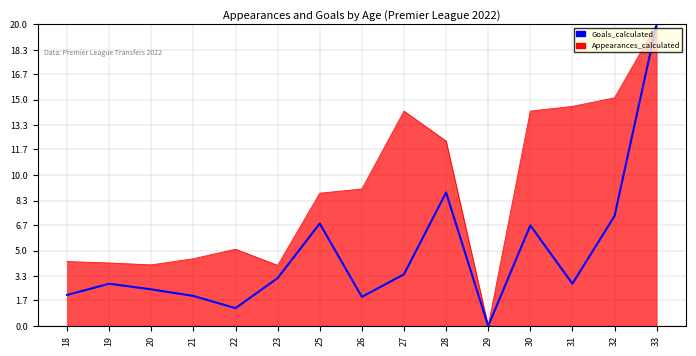

What is the maximum value shown in the chart?

20.0